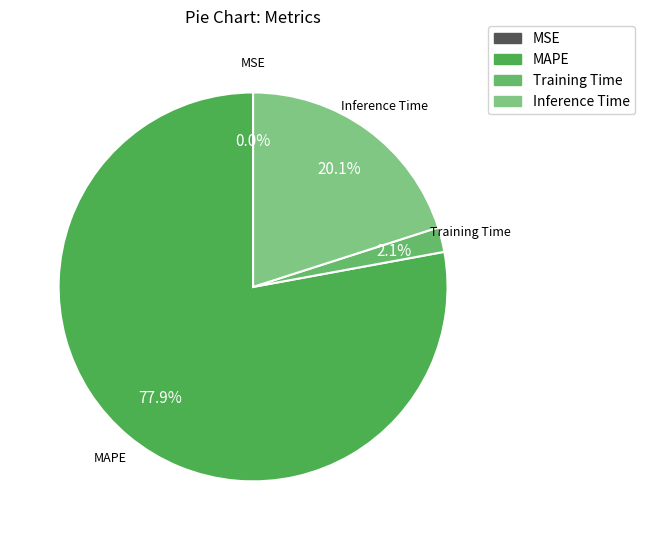

Is there any slice that represents more than half of the pie?

Yes